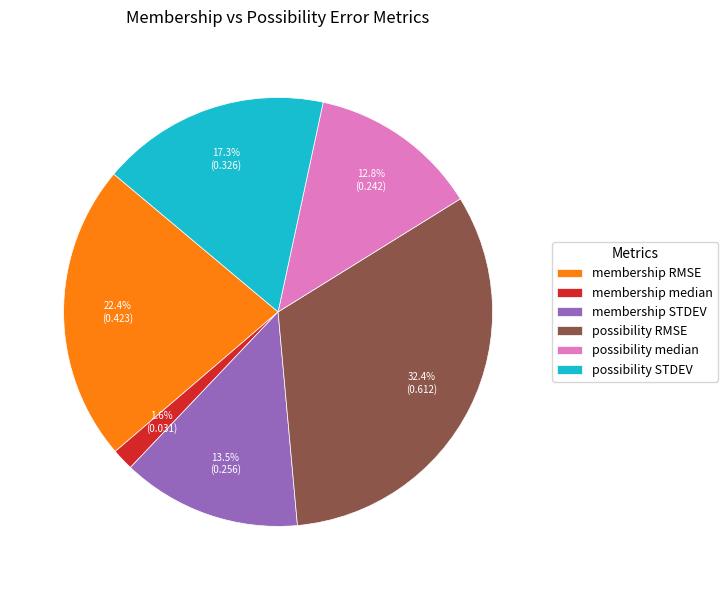

Which slice is the largest?

possibility RMSE